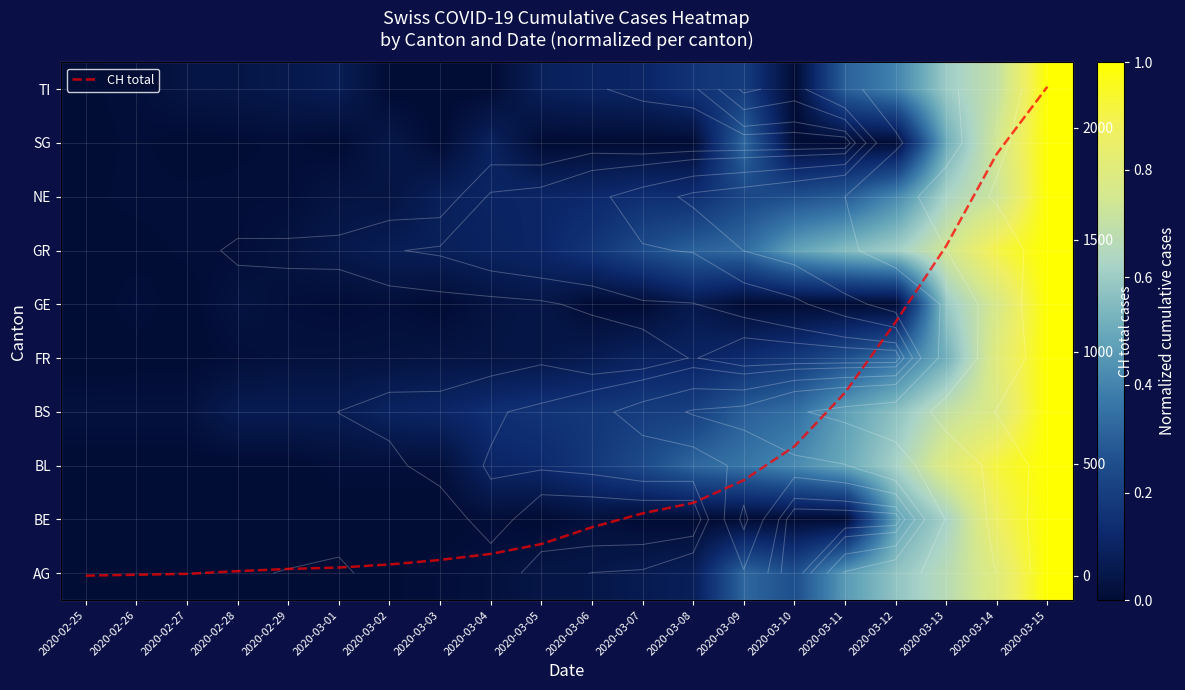

What is the maximum value for GR?

1.0